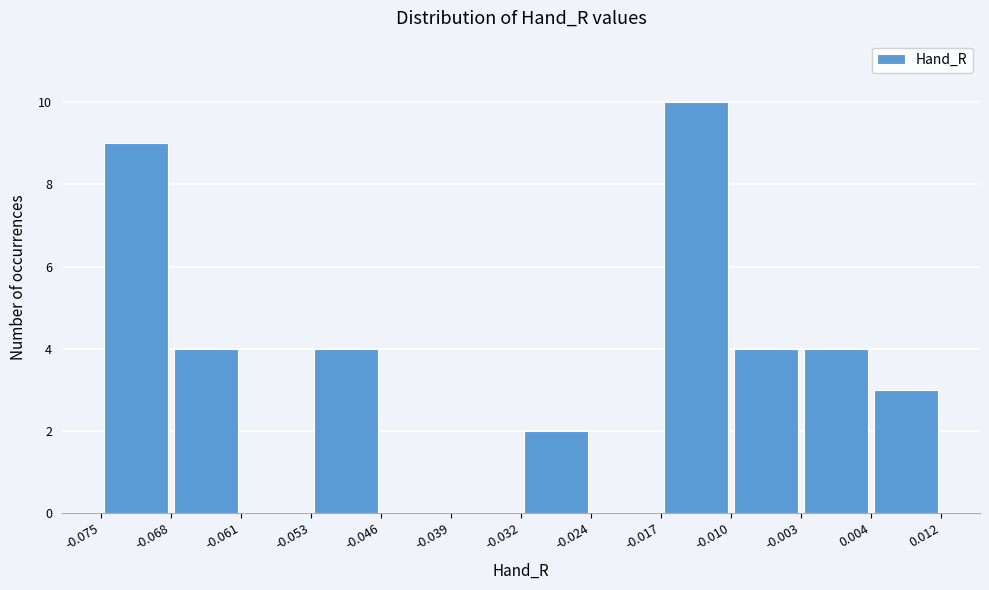

Reading left to right, list every bar in this chart as the range it spans on the x-axis followed by its height. The values are not printed on the chart, so give them approximately, as read against the axis.

-0.075 to -0.068: 9
-0.068 to -0.061: 4
-0.061 to -0.053: 0
-0.053 to -0.046: 4
-0.046 to -0.039: 0
-0.039 to -0.032: 0
-0.032 to -0.024: 2
-0.024 to -0.017: 0
-0.017 to -0.010: 10
-0.010 to -0.003: 4
-0.003 to 0.004: 4
0.004 to 0.012: 3